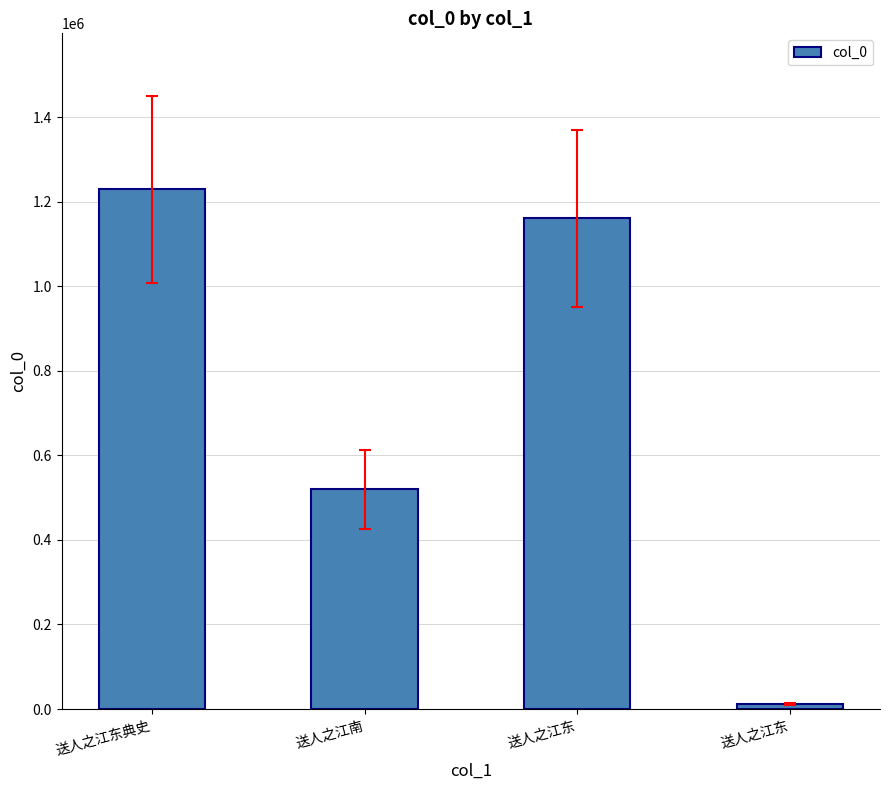

What is the label of the 3rd bar from the right?

送人之江南